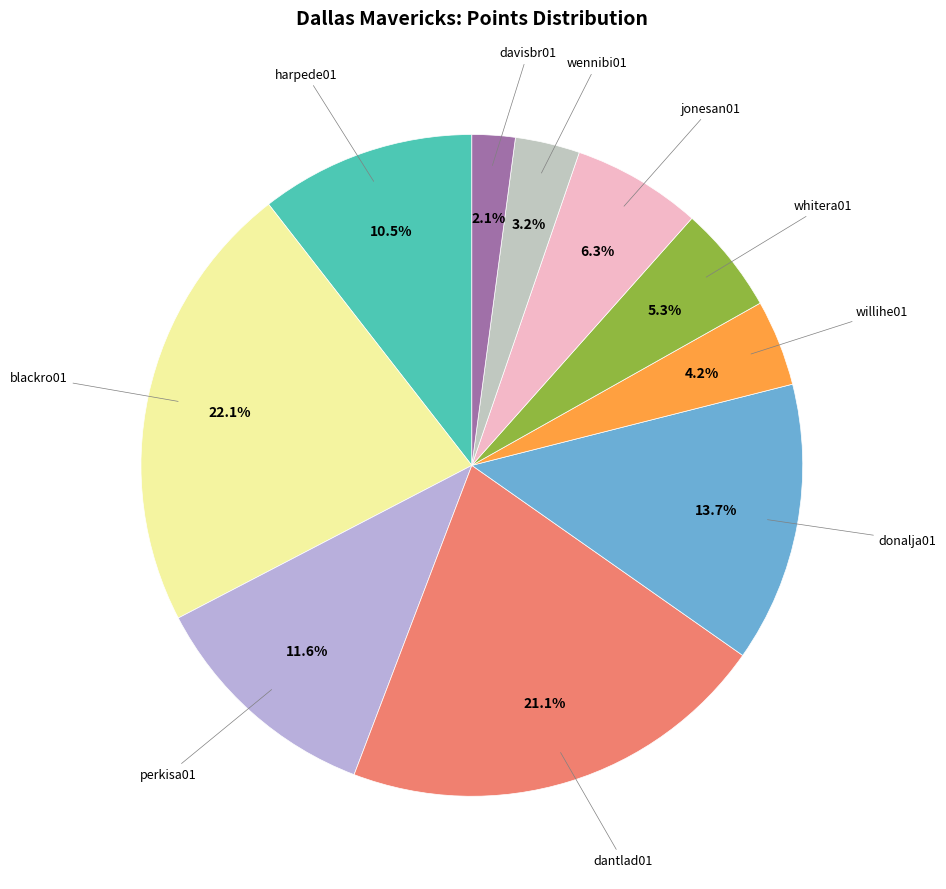

How many slices are in this pie chart?

10